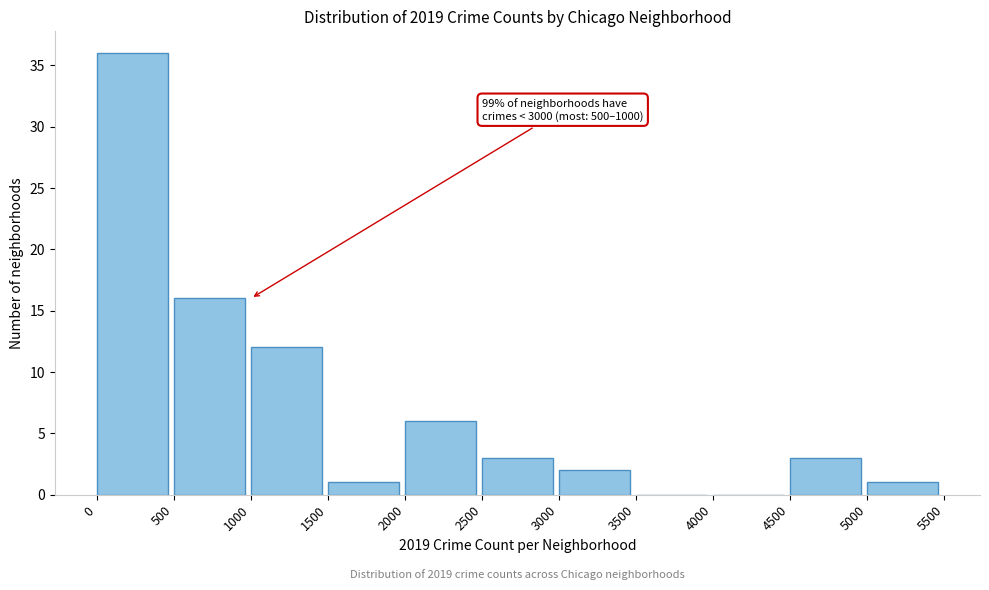

Over which range of the x-axis is the bar tallest?

0 to 500